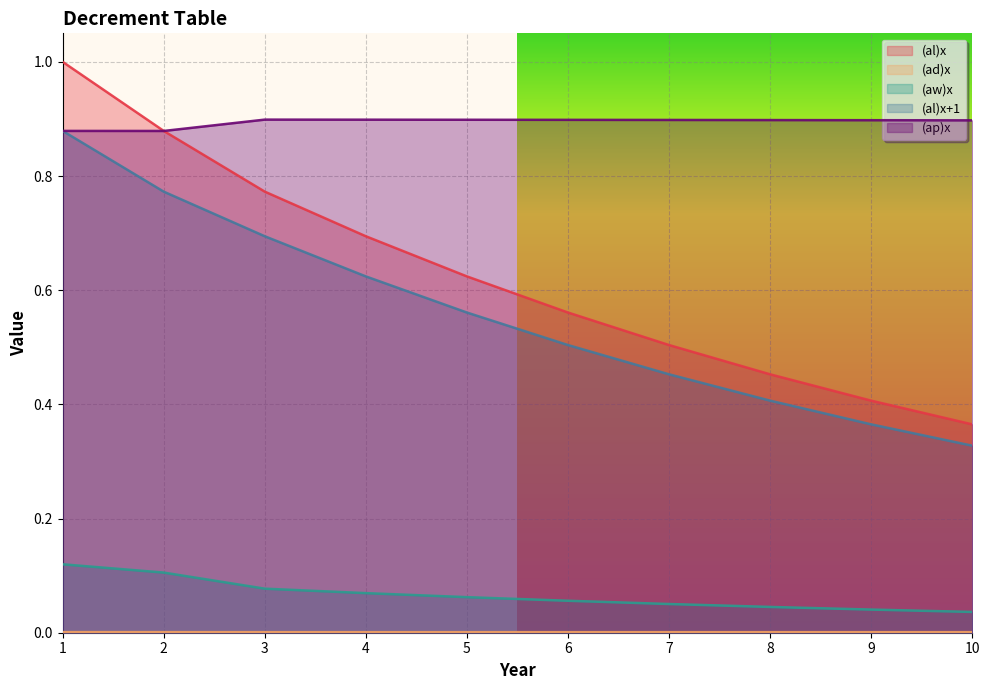

List the series in order of their peak value, highest first.

(al)x, (ap)x, (al)x+1, (aw)x, (ad)x